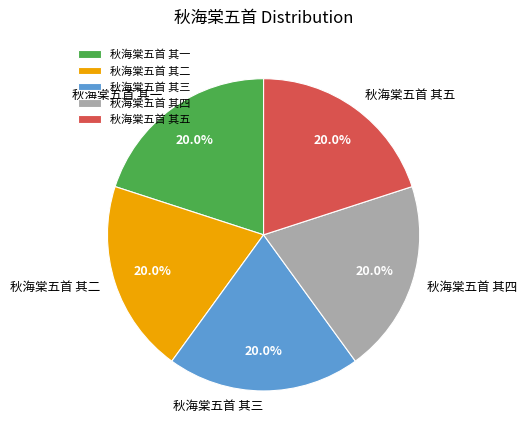

Combined, do 秋海棠五首 其四 and 秋海棠五首 其三 account for over 50%?

No